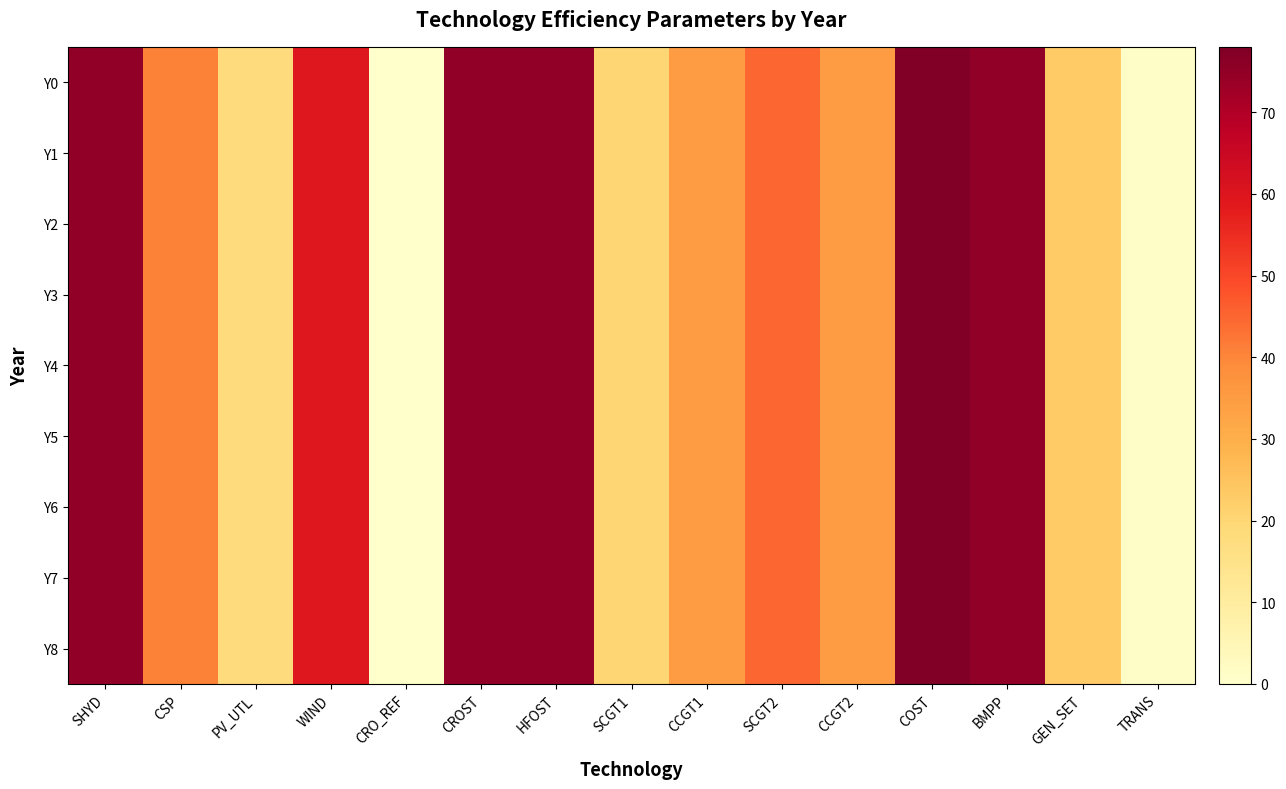

At which category is the sum across all series the highest?

COST